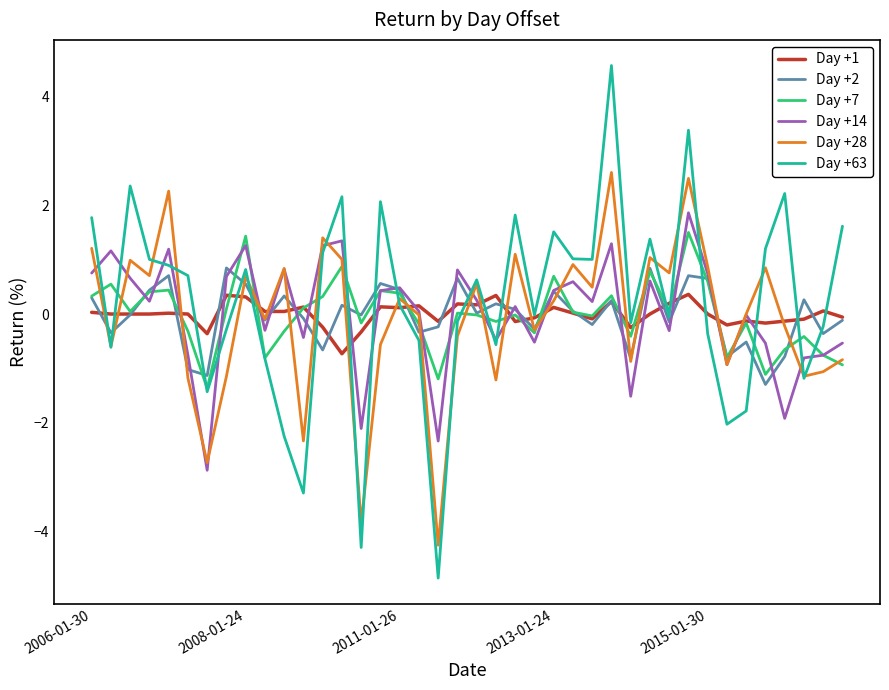

What is the lowest value of the Day +7 series?

-1.4